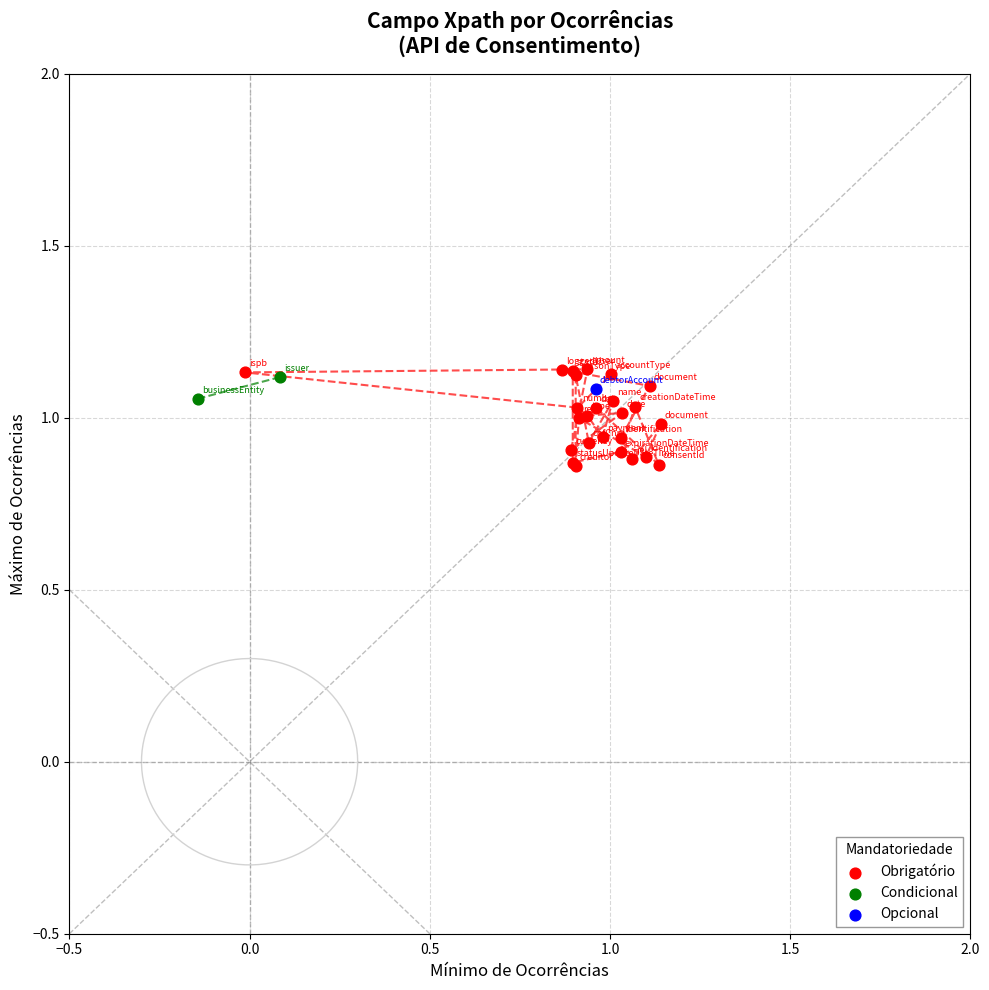

What are all the series names shown in the legend?

Obrigatório, Condicional, Opcional